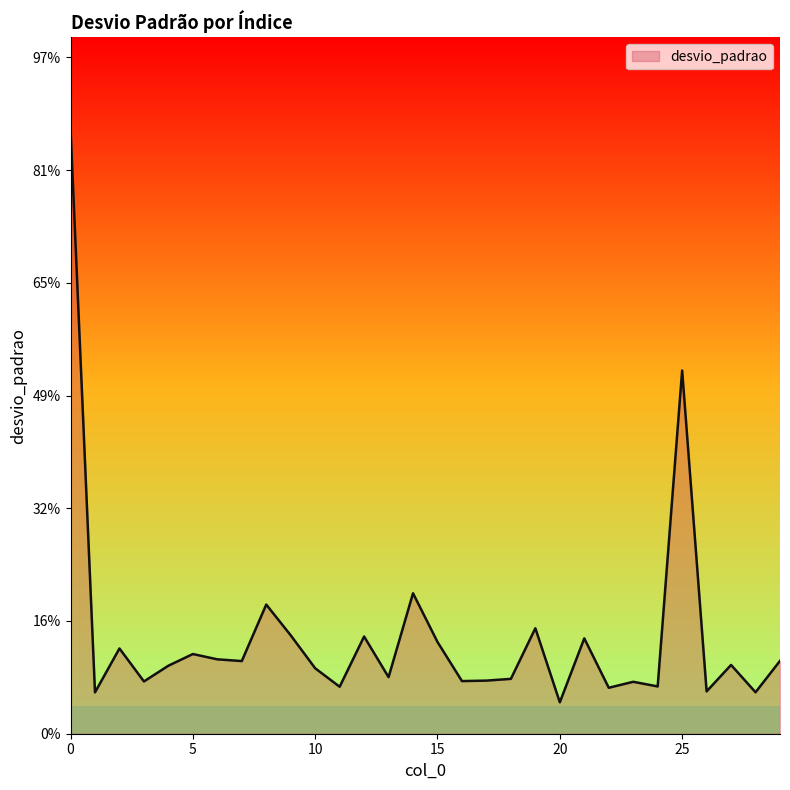

What is the average value?

866.8